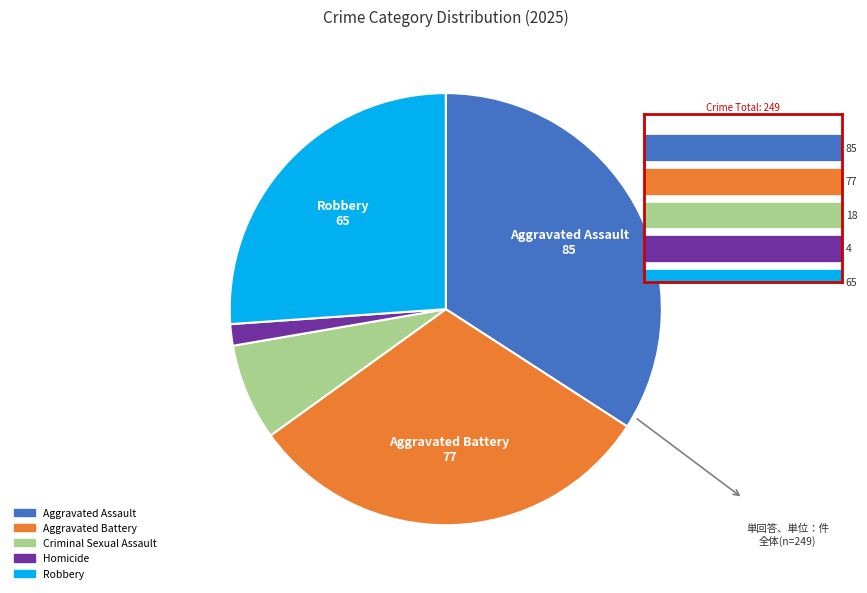

Does Homicide account for over 50% of the chart?

No